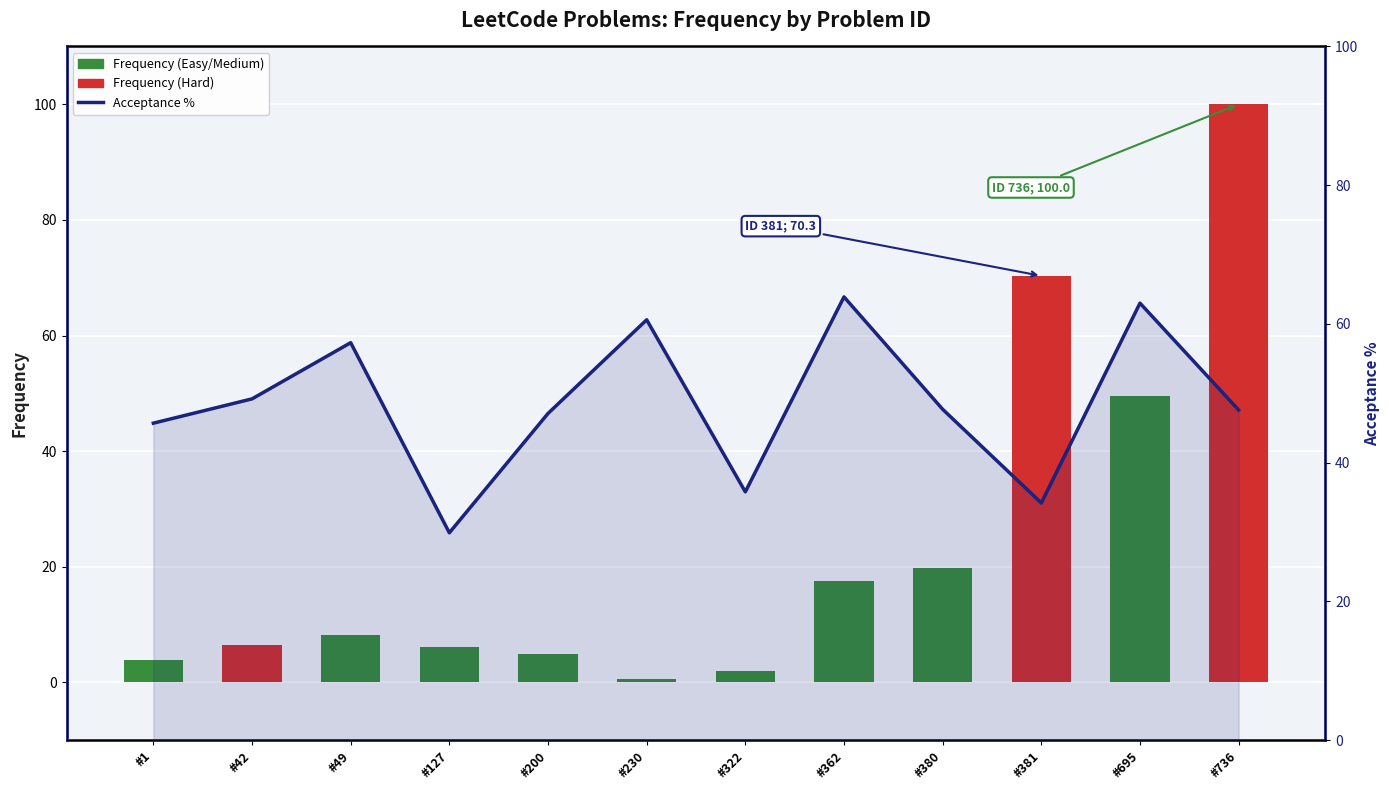

Reading left to right, what are all the values shown in this chart?

Frequency: #1=3.9	#42=6.5	#49=8.2	#127=6.2	#200=4.9	#230=0.6	#322=2.0	#362=17.5	#380=19.8	#381=70.3	#695=49.5	#736=100.0
Acceptance %: #1=45.7	#42=49.2	#49=57.3	#127=29.9	#200=47.1	#230=60.6	#322=35.8	#362=63.9	#380=47.7	#381=34.2	#695=63.0	#736=47.6